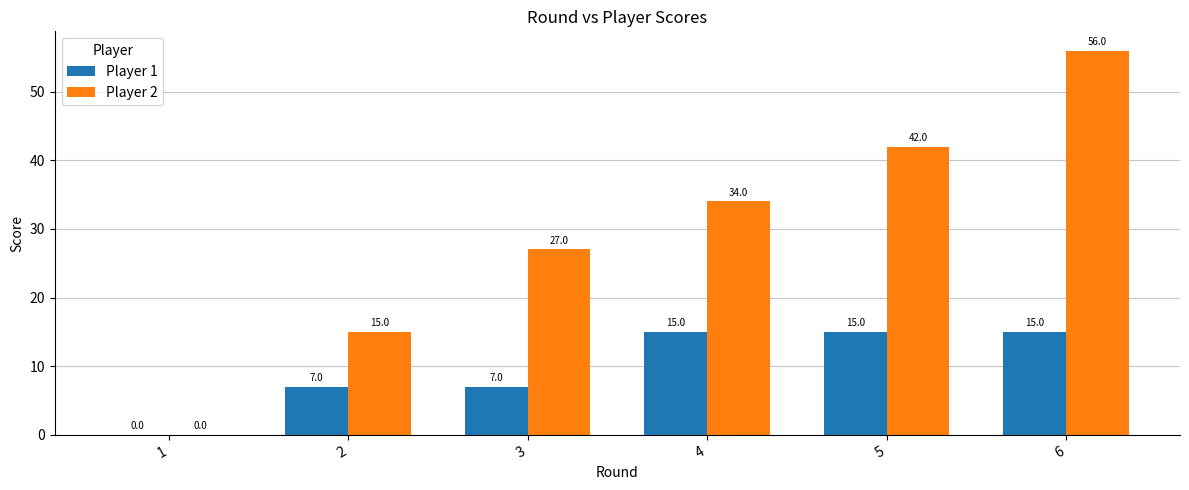

What is the sum of all Player 1 values?

59